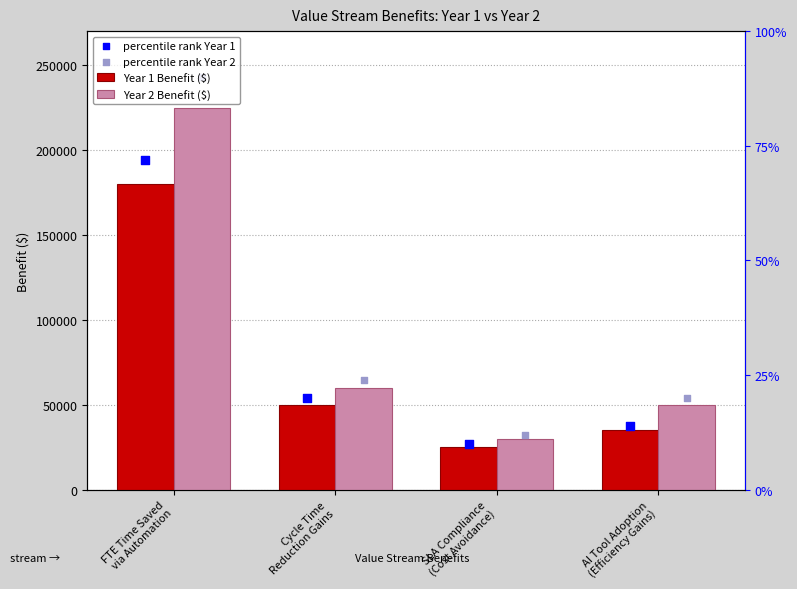

At how many categories does at least one series exceed 117914?

1